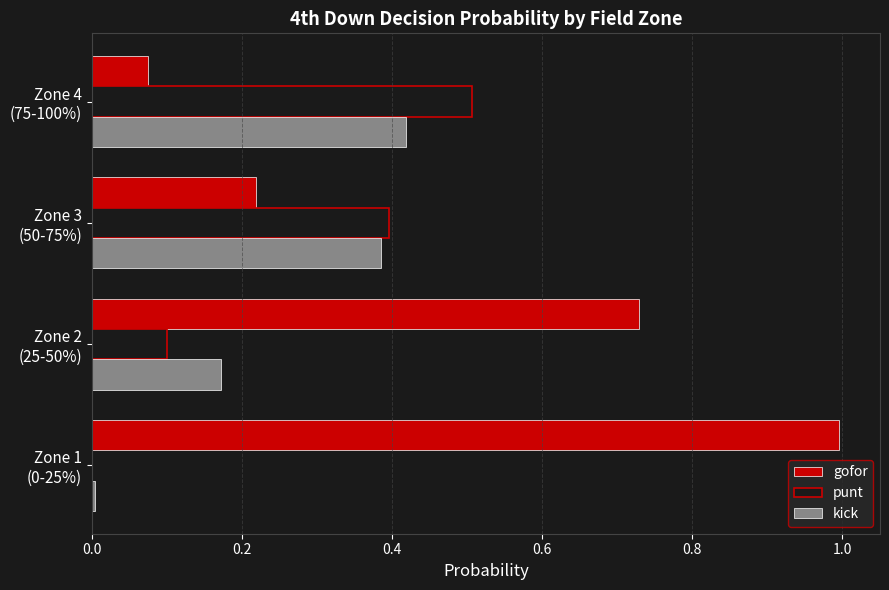

What is the sum of all punt values?

1.0